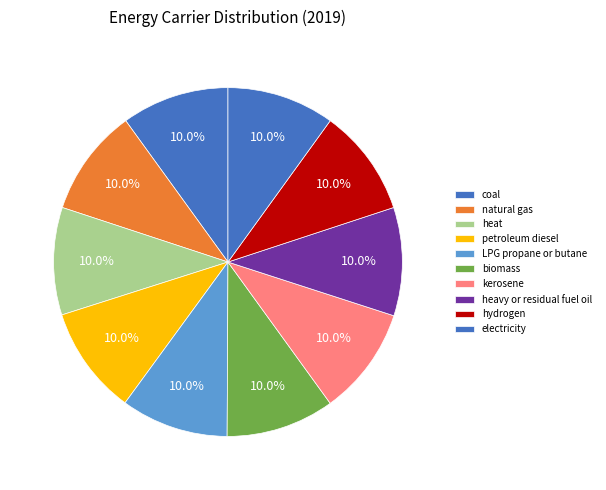

To the nearest percent, what percentage of the pie is electricity?

10%